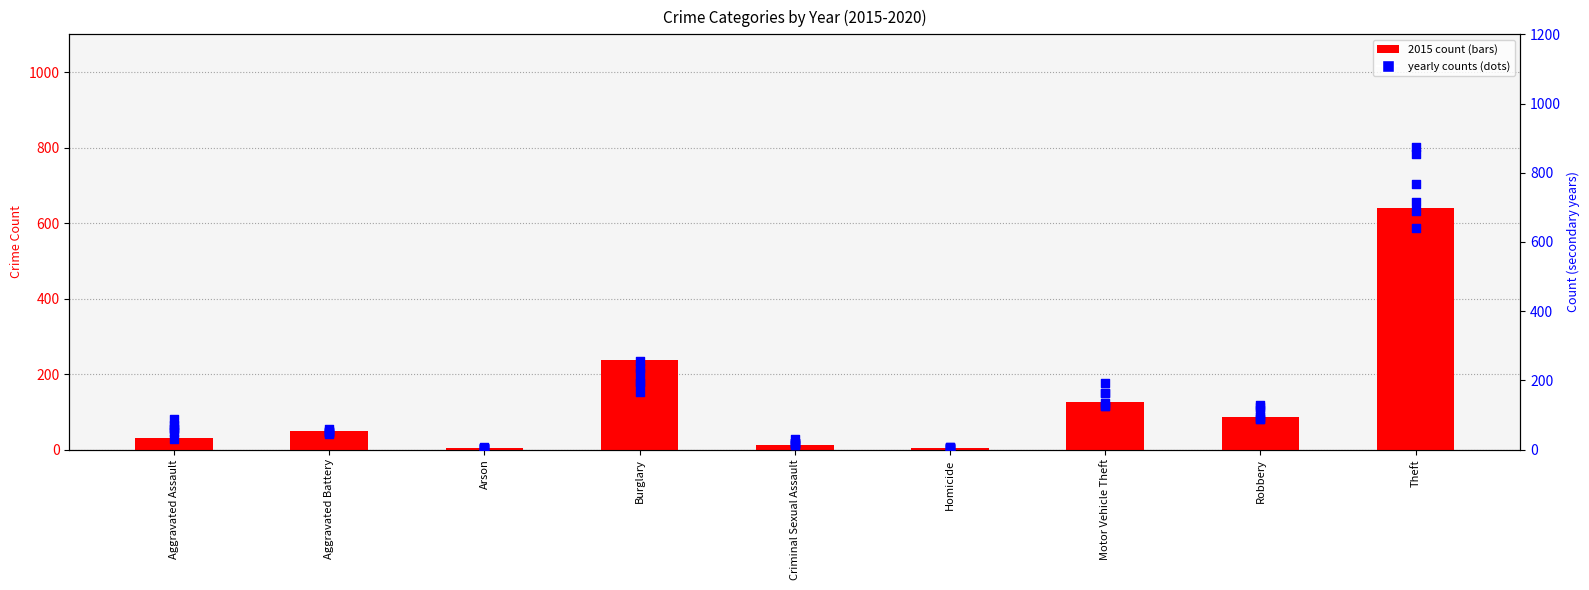

Is the value of 2017 at Arson greater than the value of 2018 at Theft?

No